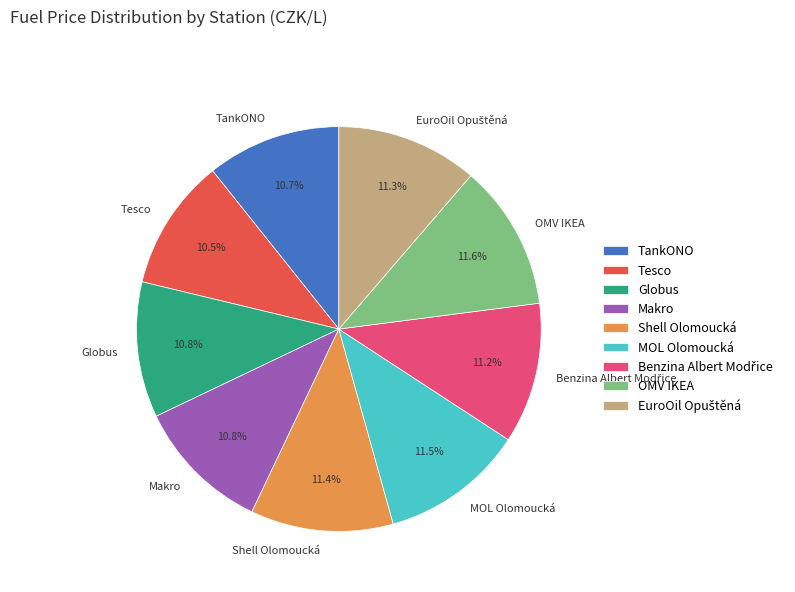

What percentage is NOT represented by OMV IKEA?

88.4%